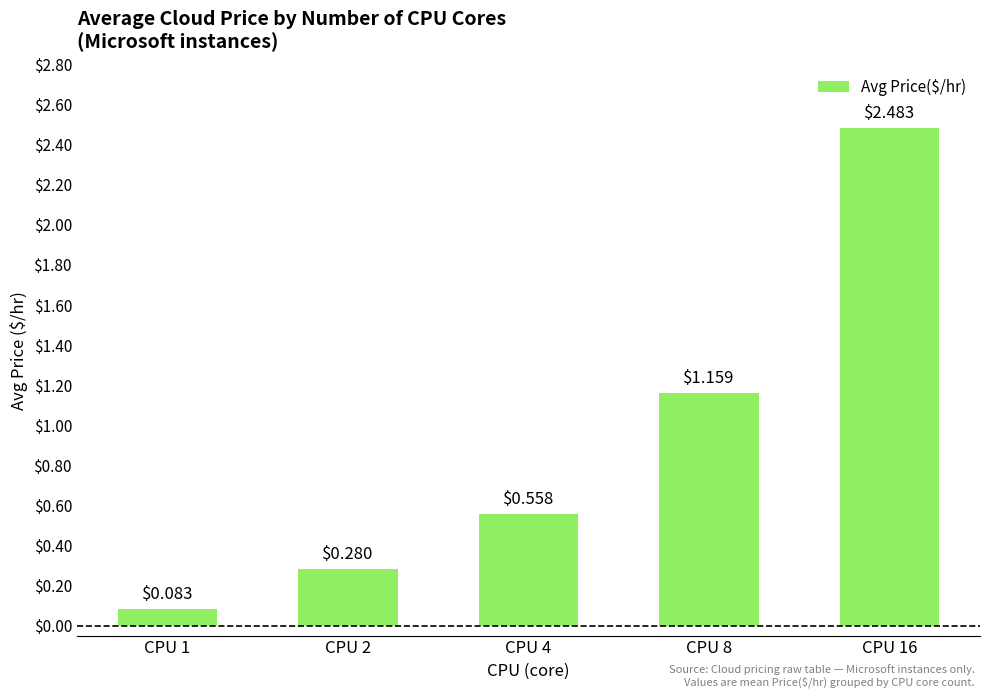

What is the change in value from CPU 2 to CPU 8?

+0.9